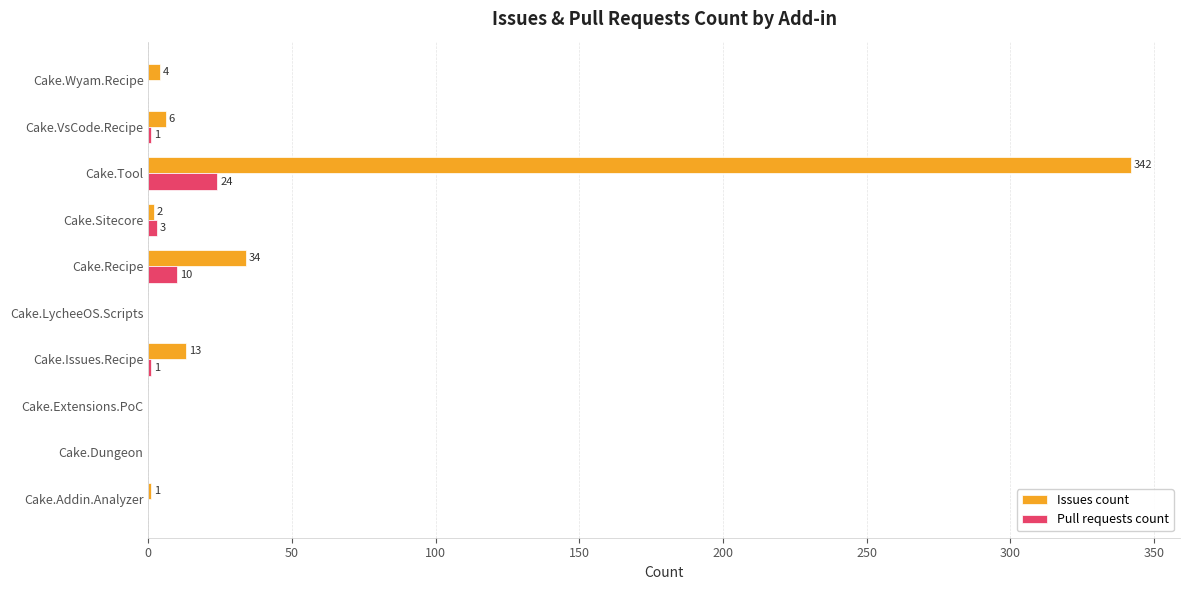

At which label does Pull requests count reach its peak?

Cake.Tool